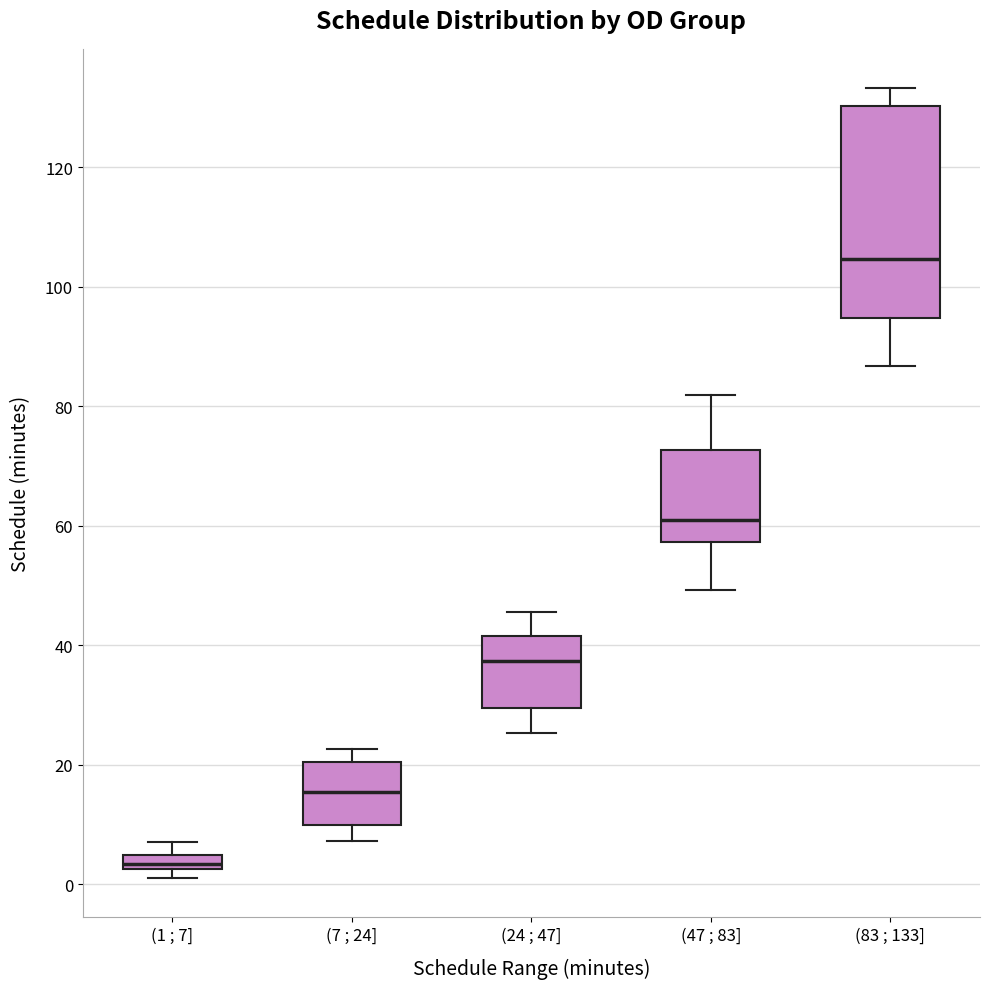

Which box is the tallest, from its lower edge to its upper edge?

(83 ; 133]